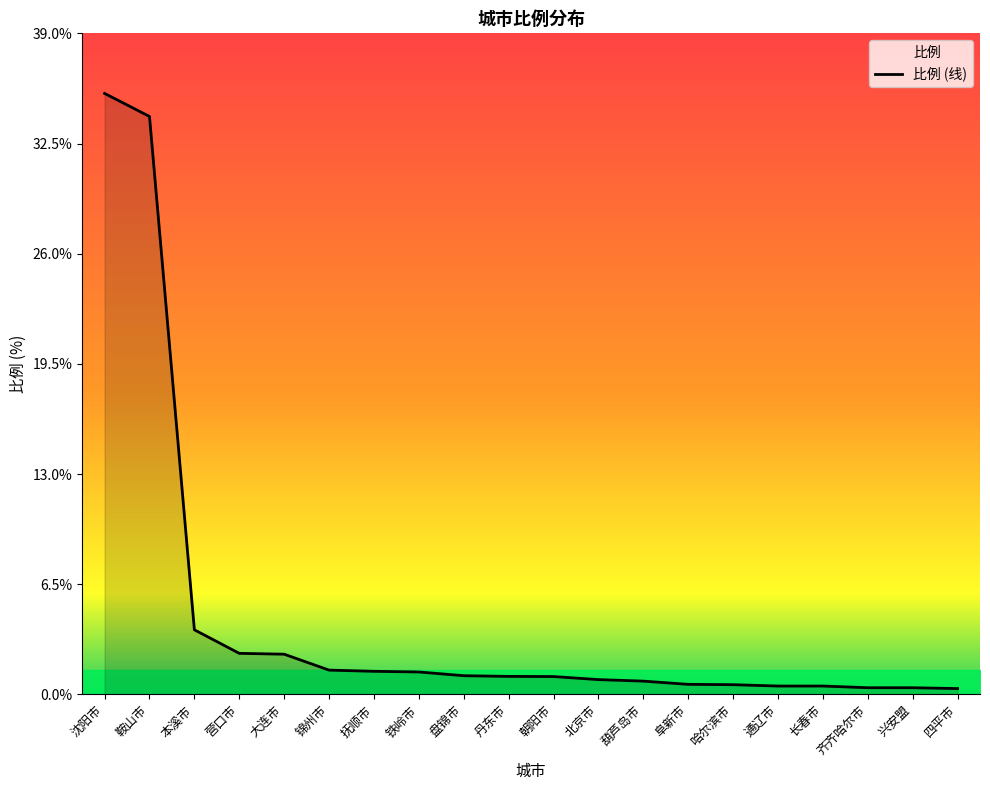

What is the change in value from 锦州市 to 丹东市?

-0.4